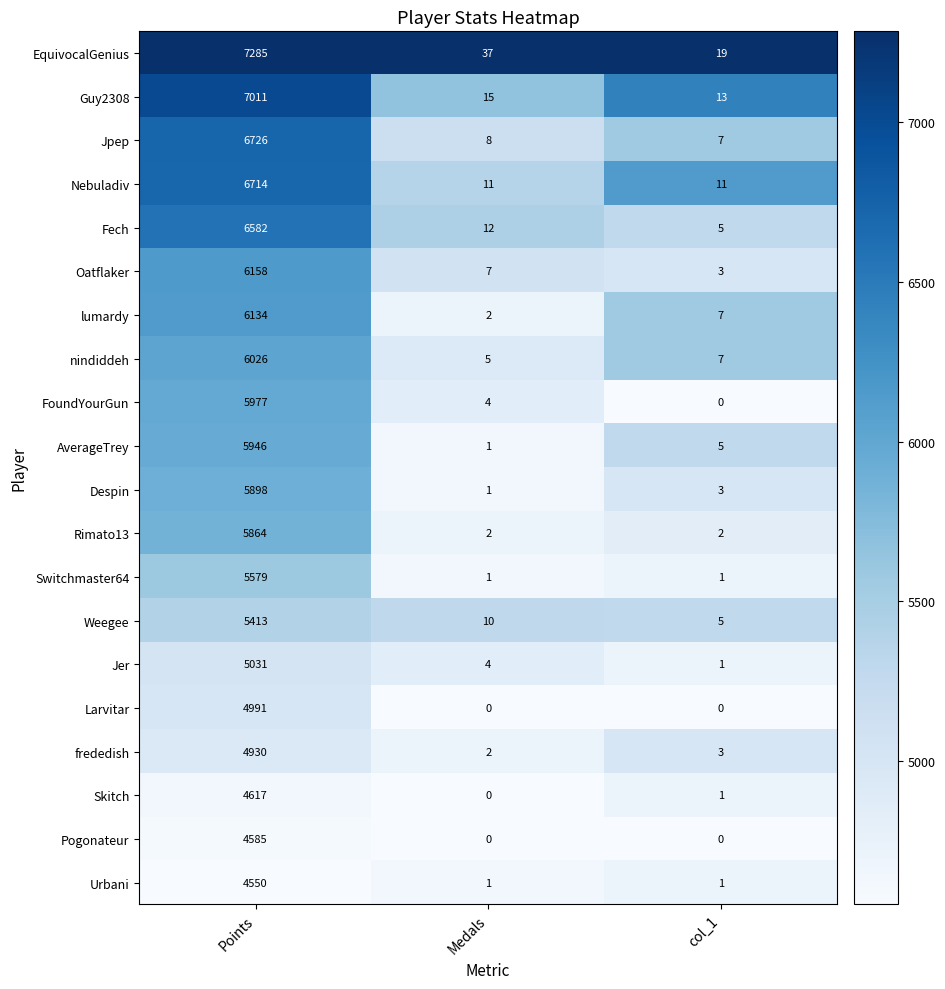

Where is Oatflaker nearest to the value 3080?

Medals